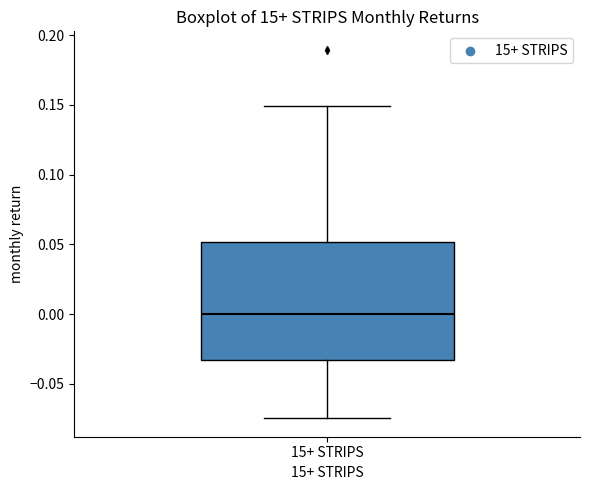

Transcribe this box plot: give where the median line is, the range the box spans, and where the two whiskers end, as read against the y-axis. The values are not printed on the chart, so give them approximately, as read against the axis.

median 0.000, box -0.035 to 0.050, whiskers -0.075 to 0.150